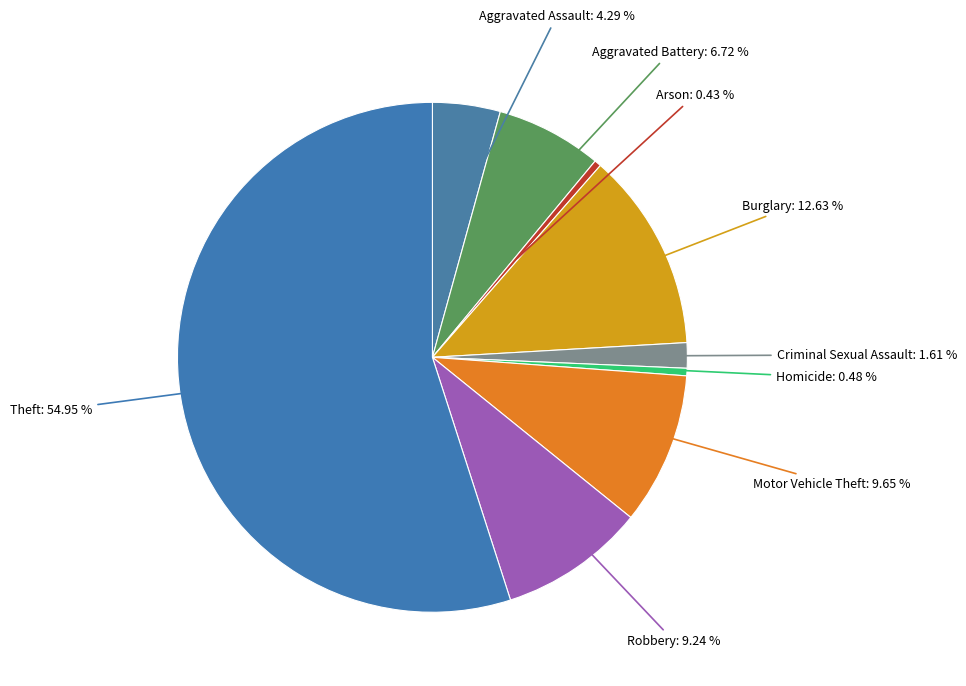

Which category accounts for the majority?

Theft